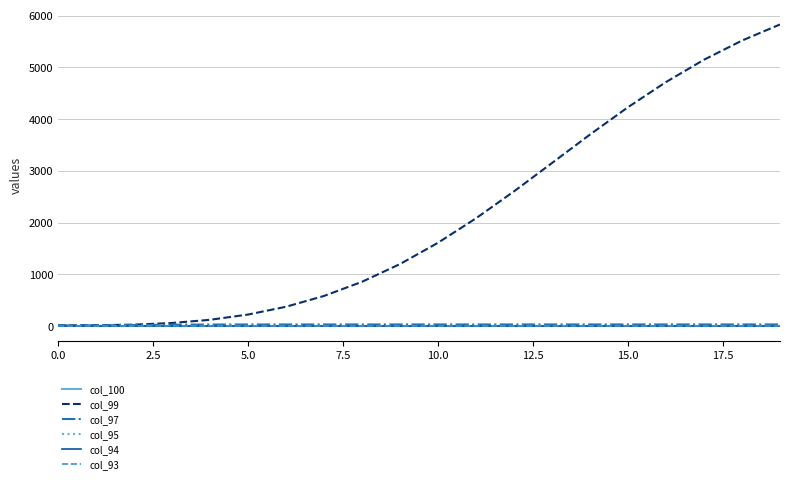

Which series has the largest range (max minus min)?

col_99